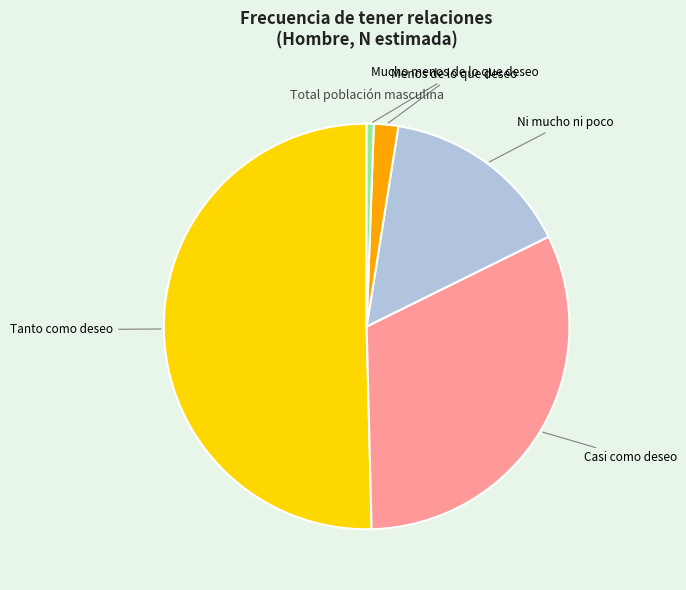

What is the largest slice in the pie chart?

Tanto como deseo